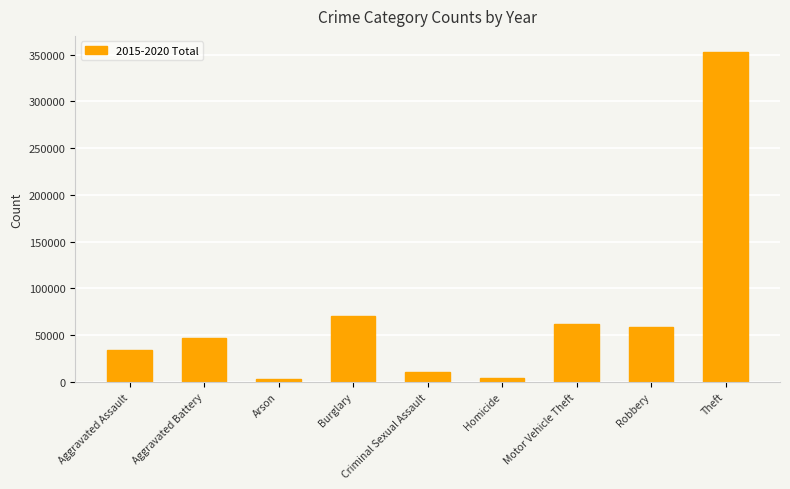

What is the smallest value displayed?

2744